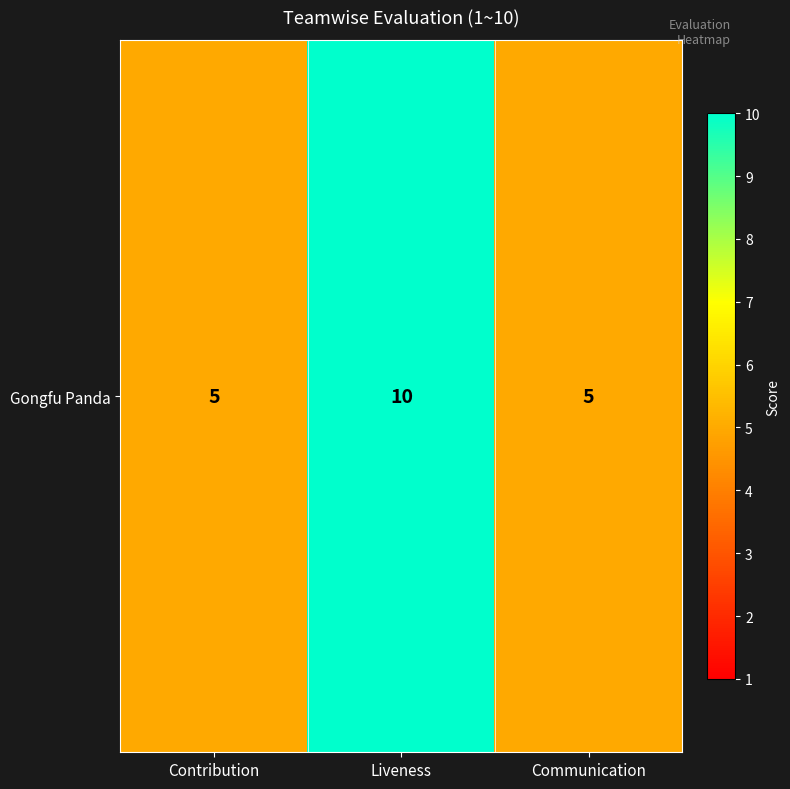

What value does the data have at Liveness?

10